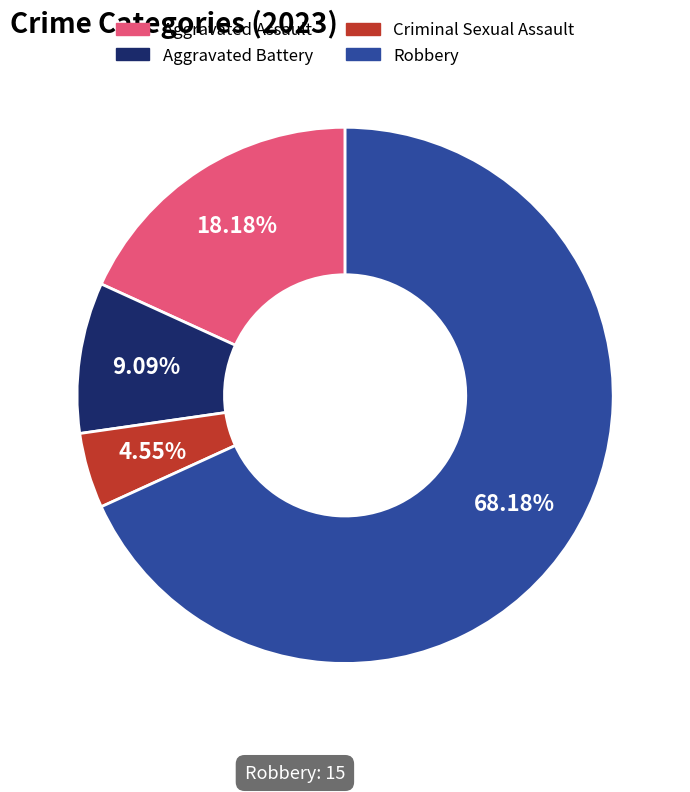

True or false: Aggravated Battery accounts for 9% of the total.

True